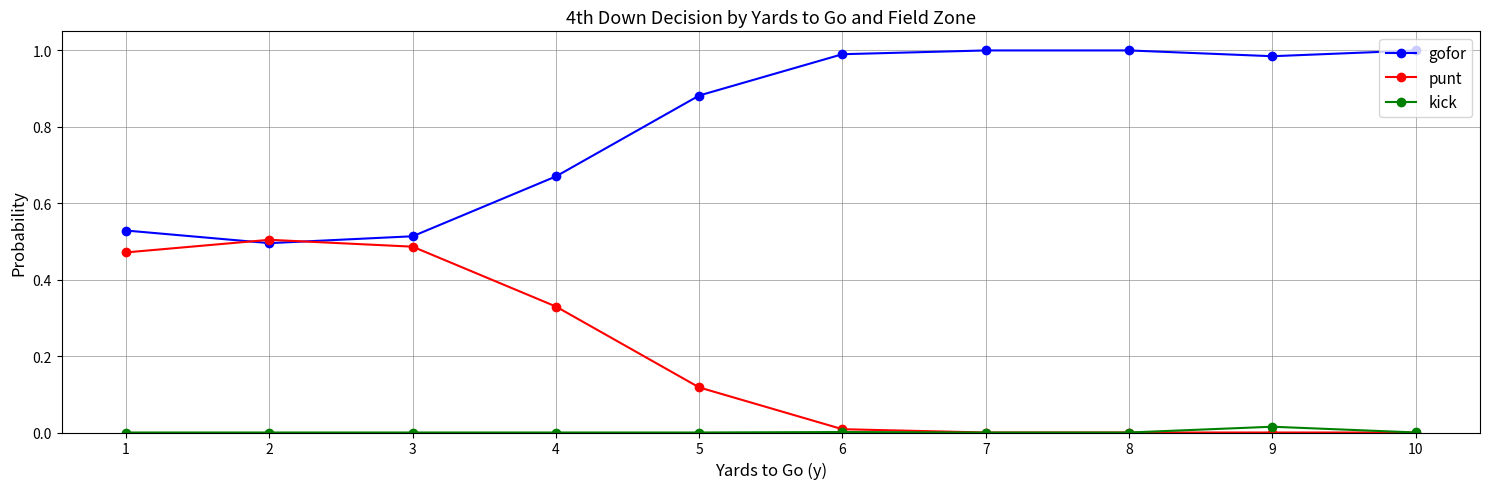

Is the value of gofor at 7 greater than the value of punt at 7?

Yes